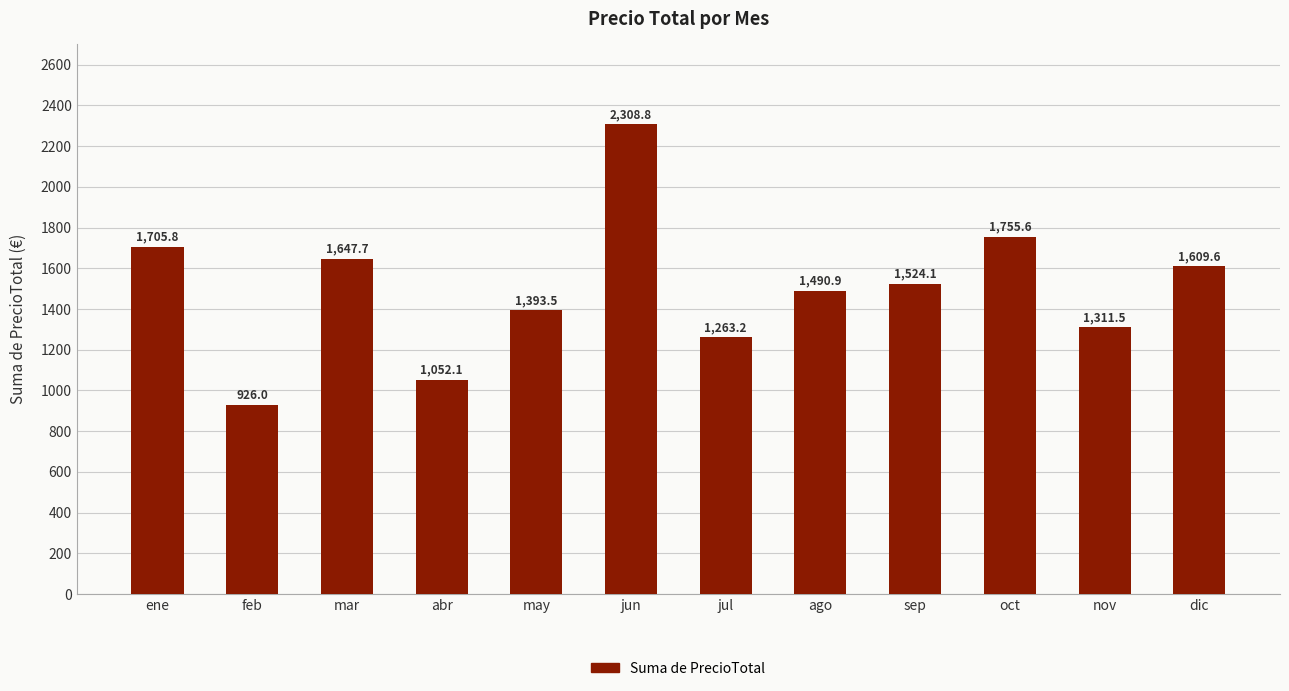

What position from the left is dic?

12